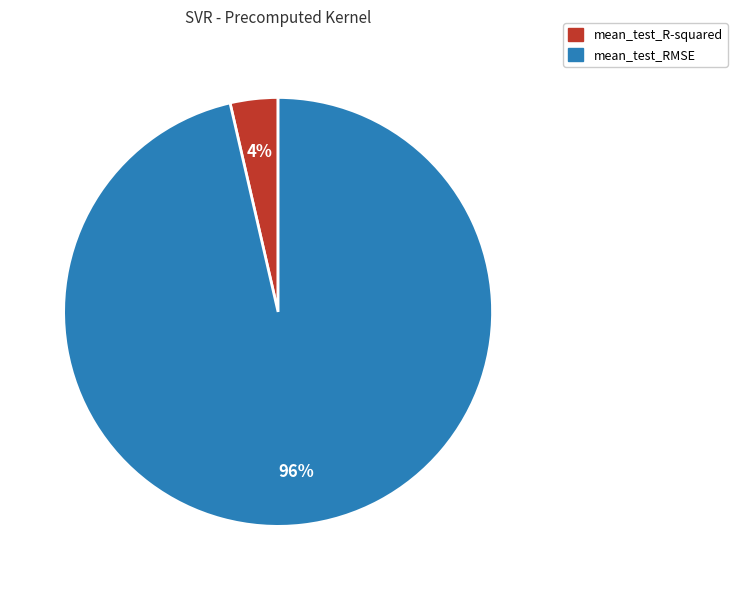

To the nearest percent, what is the combined percentage of mean_test_RMSE and mean_test_R-squared?

100%